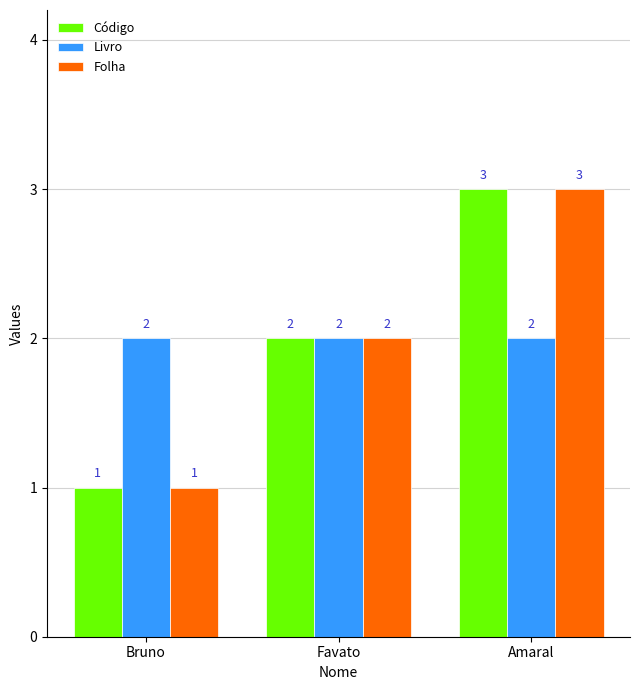

Does the chart contain any negative values?

No